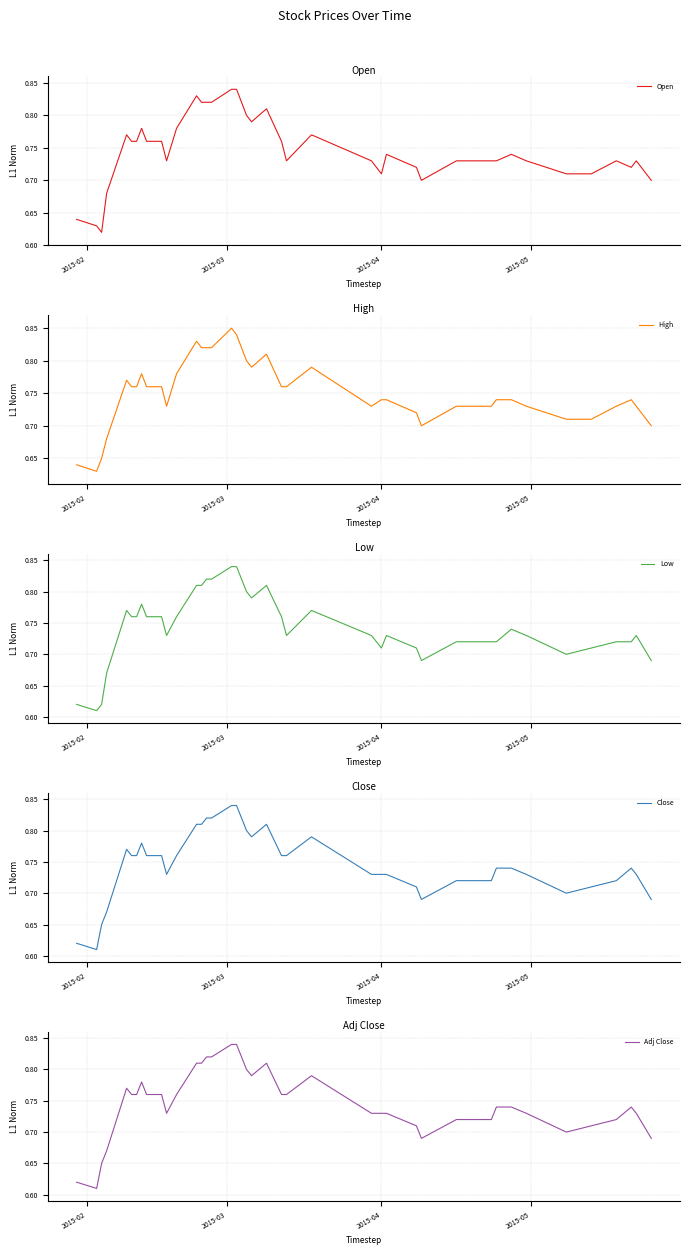

Which series has the largest total across all categories?

High